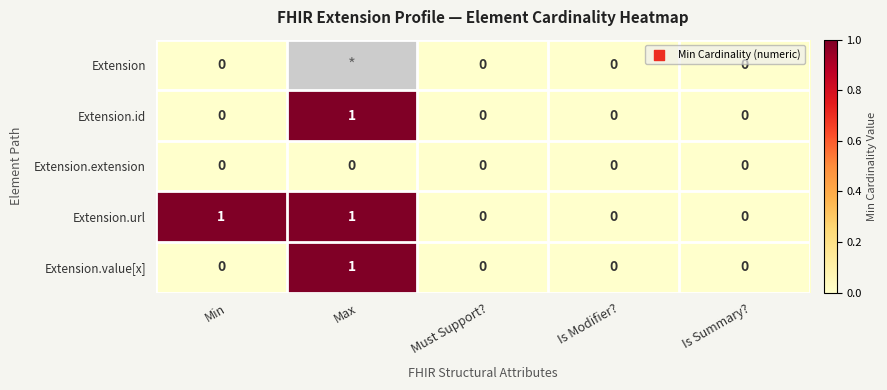

The Extension.value[x] series shows 1 at Max. True or false?

True